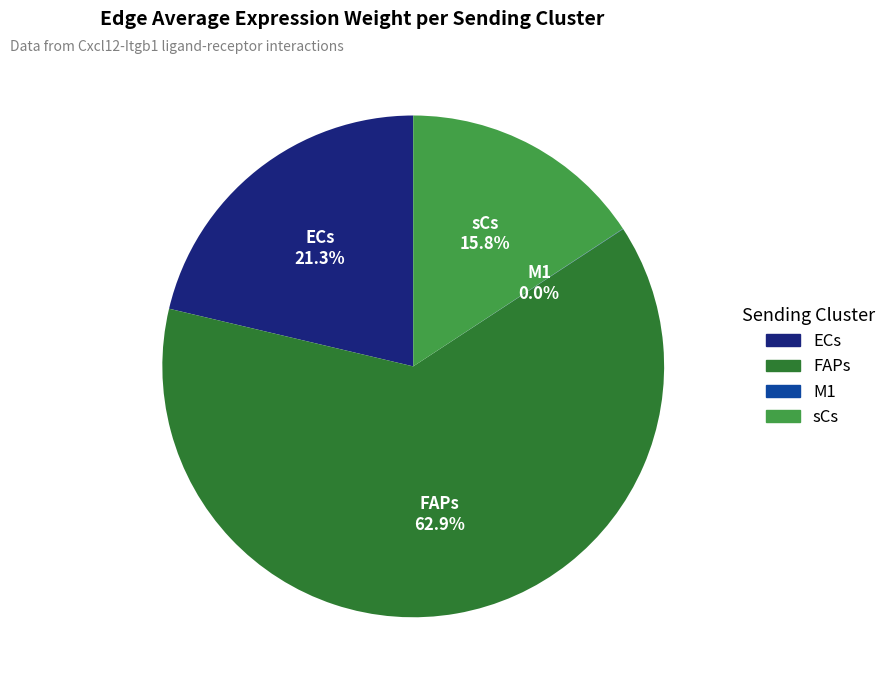

What is the ratio of the value at FAPs to the value at ECs?

3.0